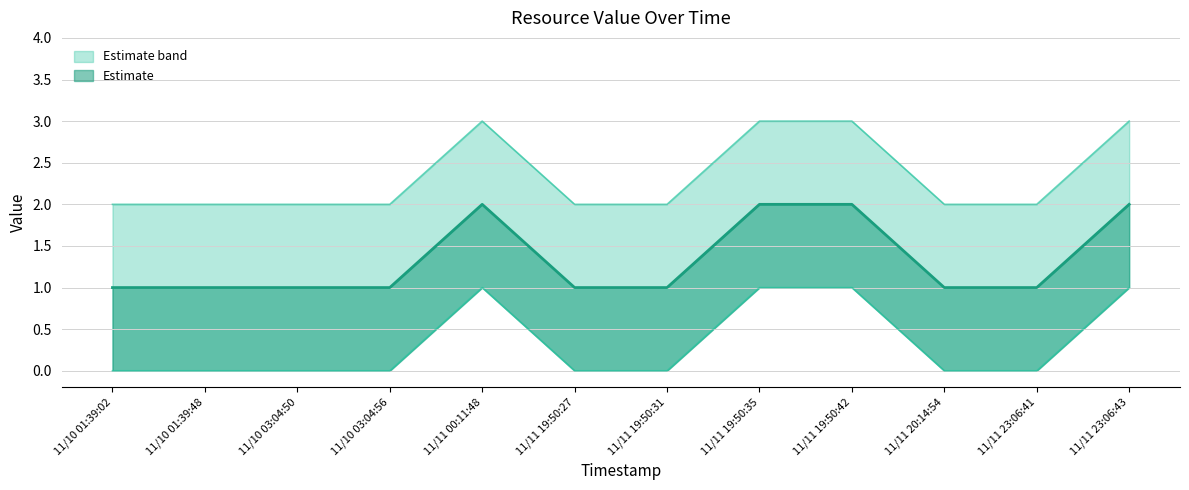

At which category is the sum across all series the highest?

11/11 00:11:48